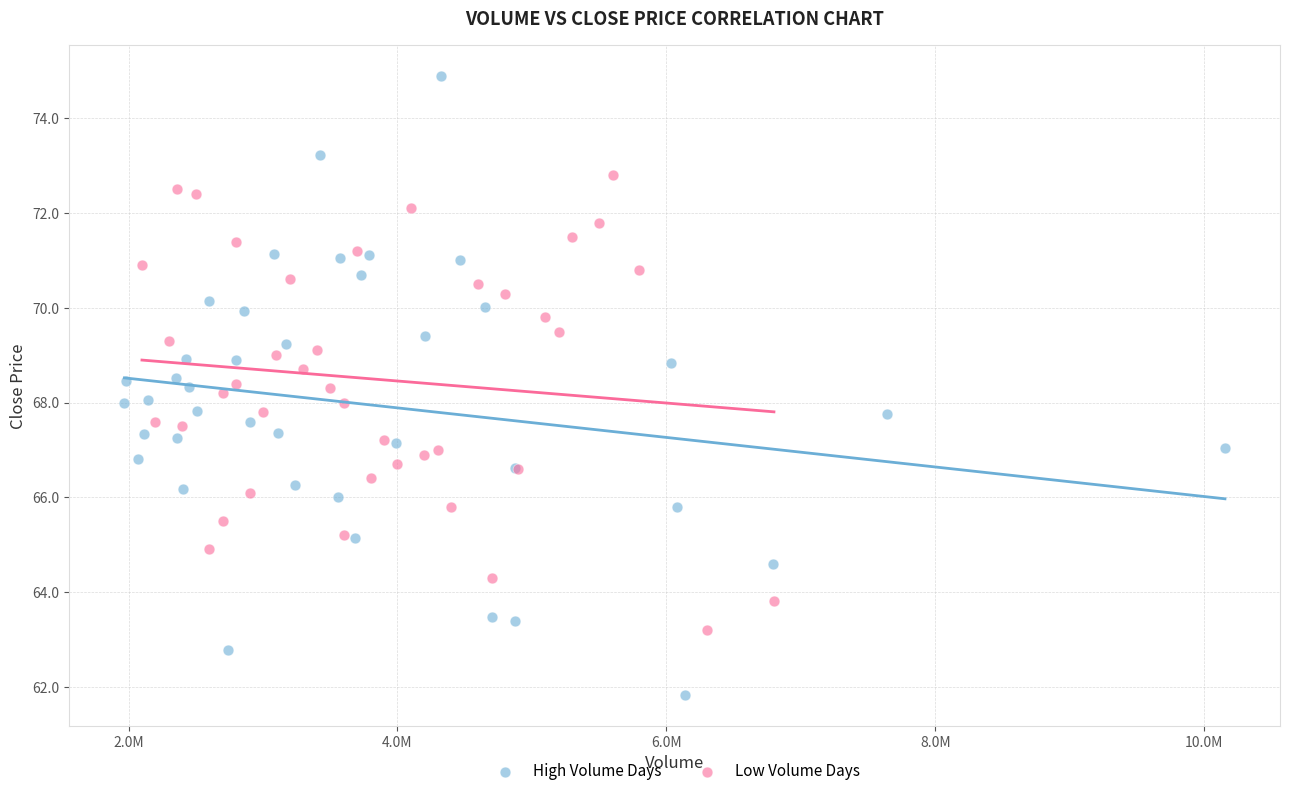

Which series has the widest spread of Y values?

High Volume Days